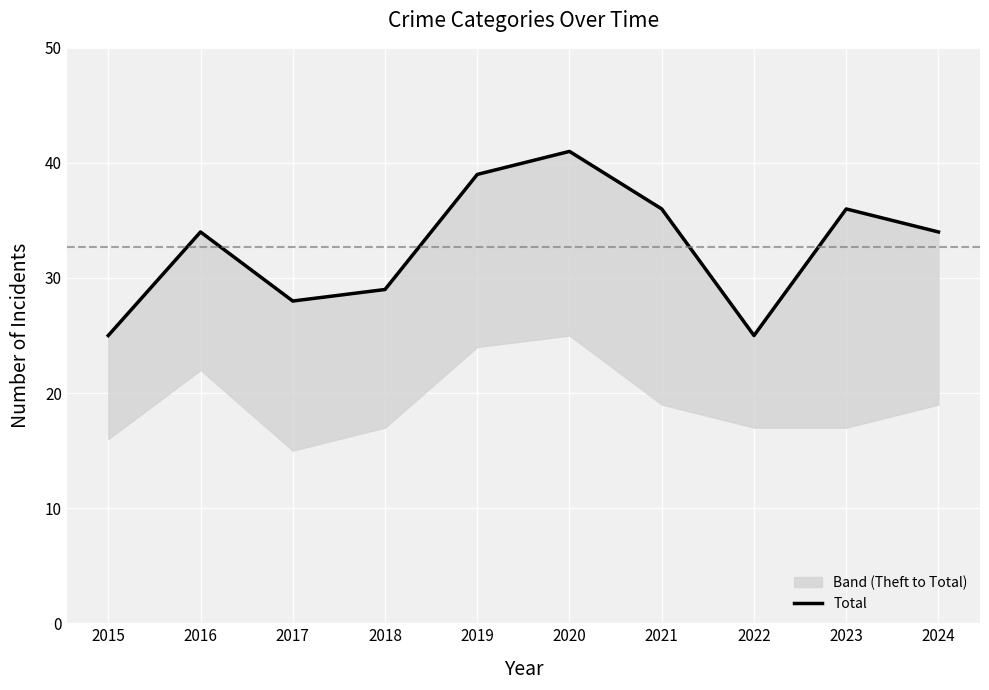

What is the sum of the values at 2017 and 2022?

53